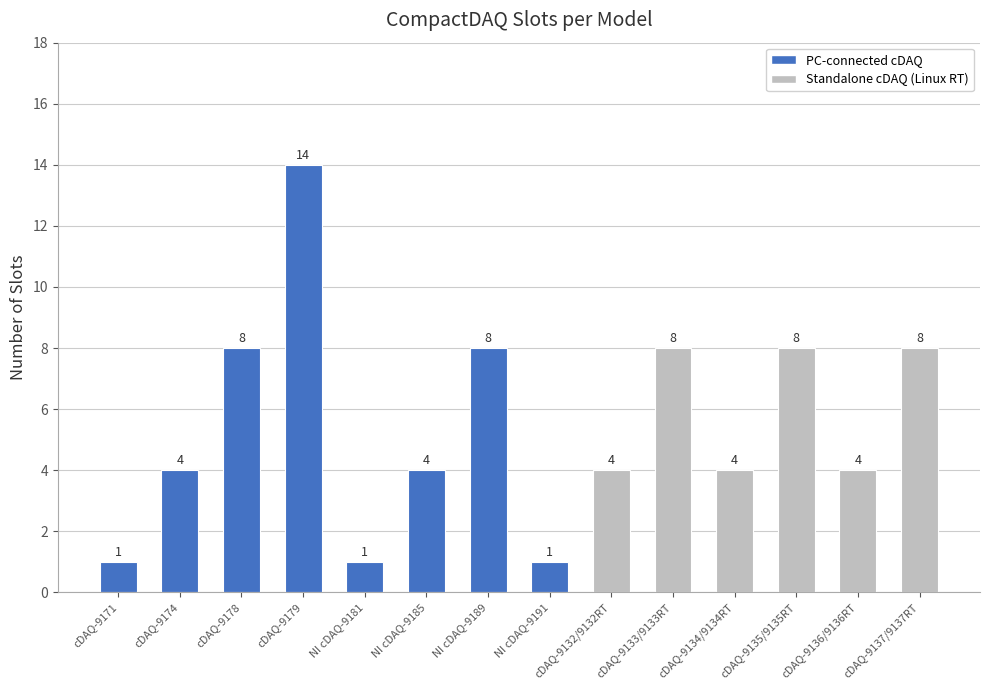

True or false: the data shows 0 at NI cDAQ-9181.

False